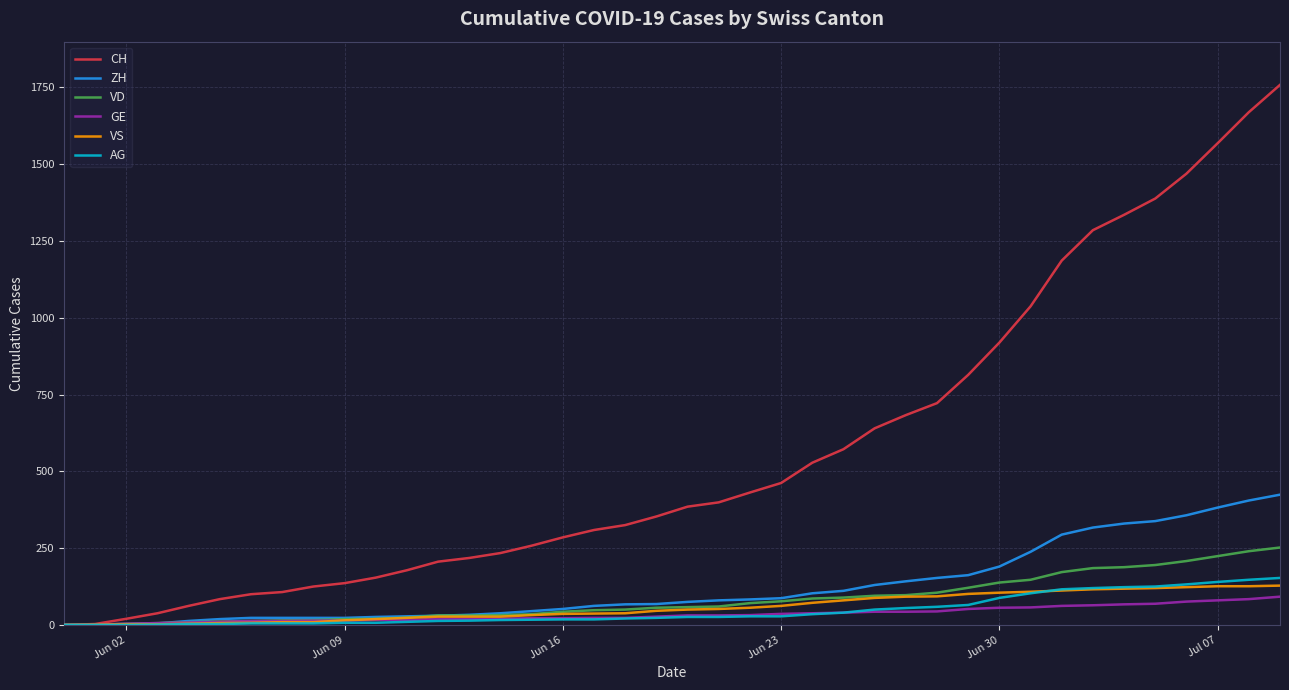

What is the greatest value displayed?

1758